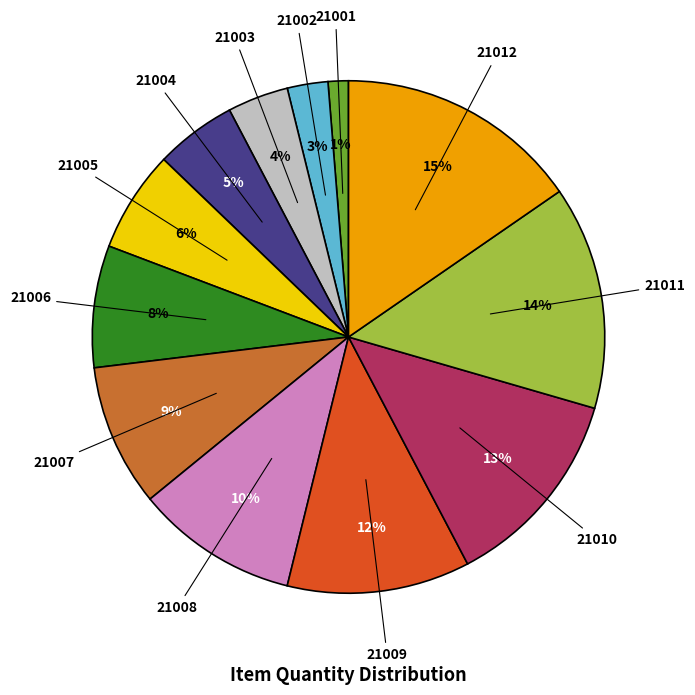

Rank the categories by value from lowest to highest.

21001, 21002, 21003, 21004, 21005, 21006, 21007, 21008, 21009, 21010, 21011, 21012